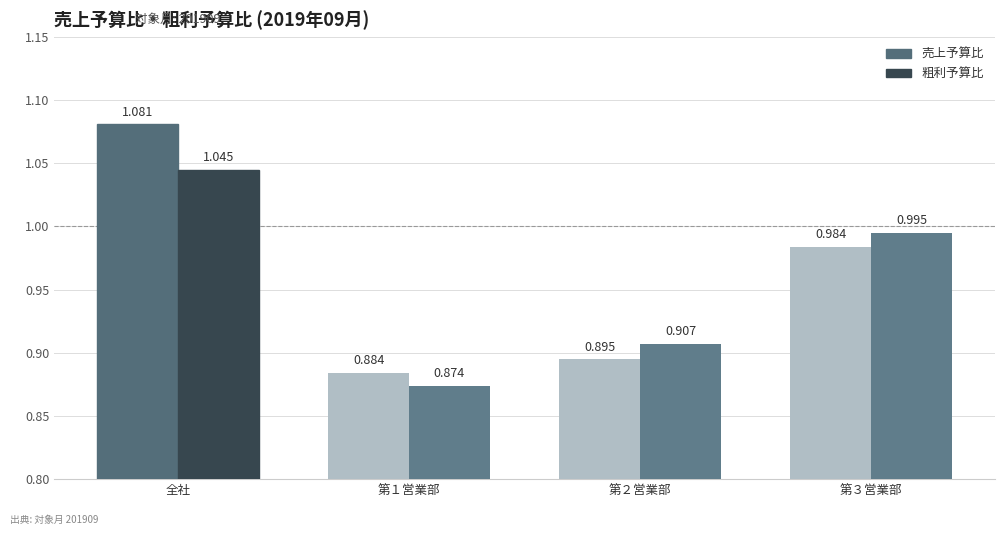

What is the label of the 2nd bar from the left?

第１営業部